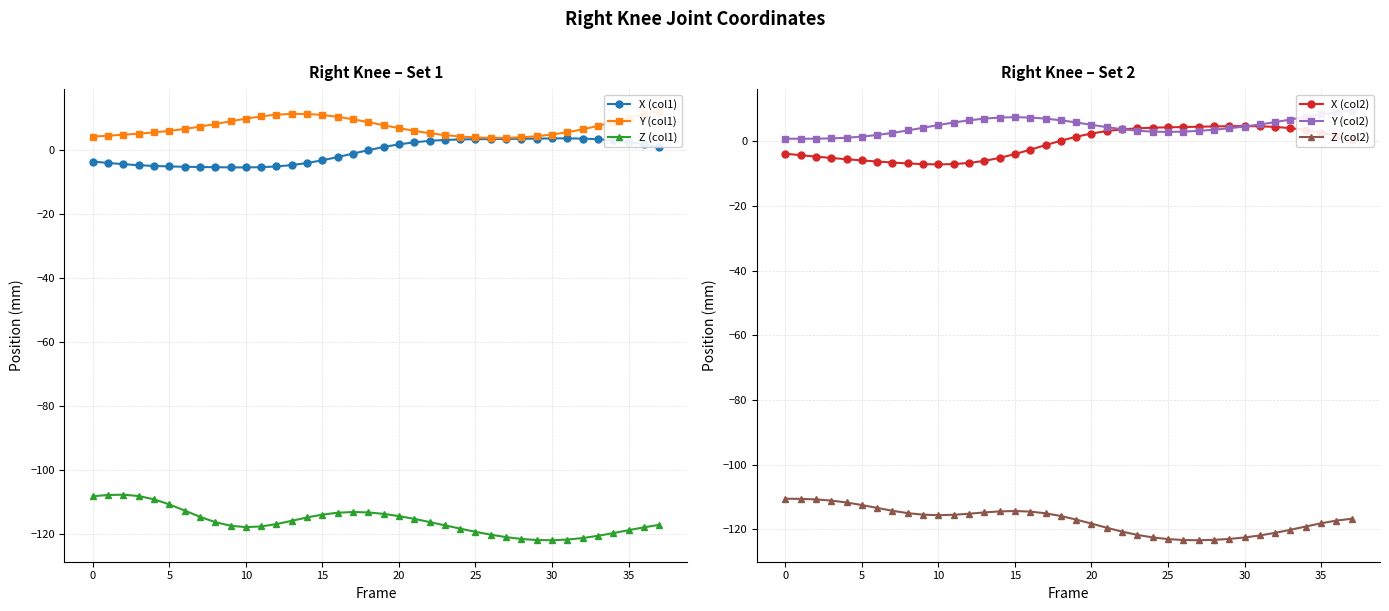

Is this an area chart (filled region under the line)?

No